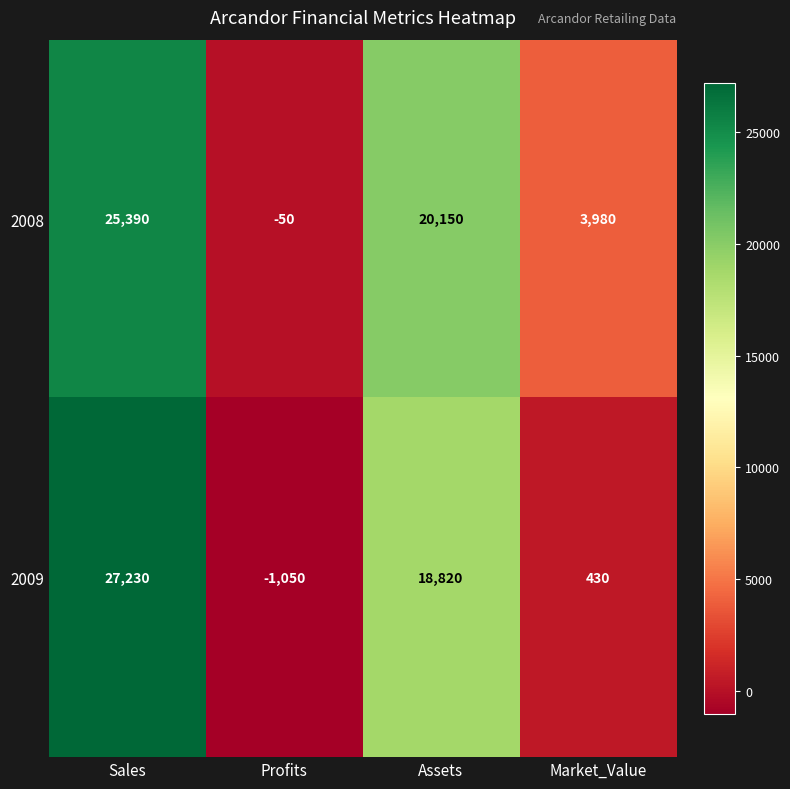

At how many categories does at least one series exceed 2541?

3